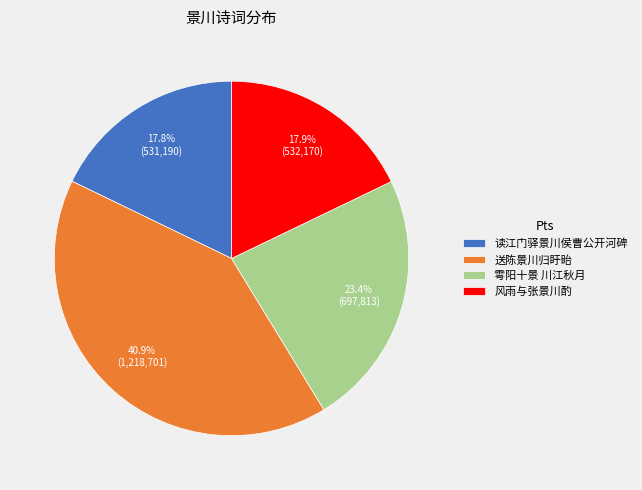

True or false: 读江门驿景川侯曹公开河碑 accounts for 18% of the total.

True